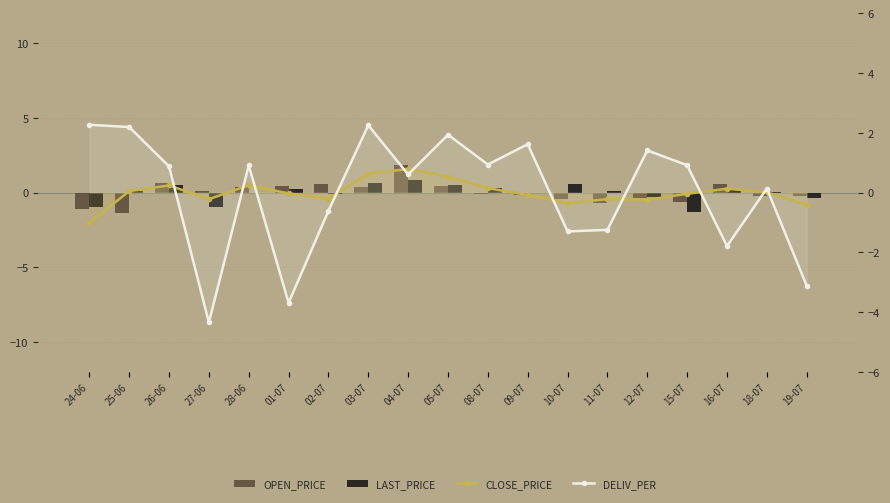

How many values in DELIV_PER are below zero?

7